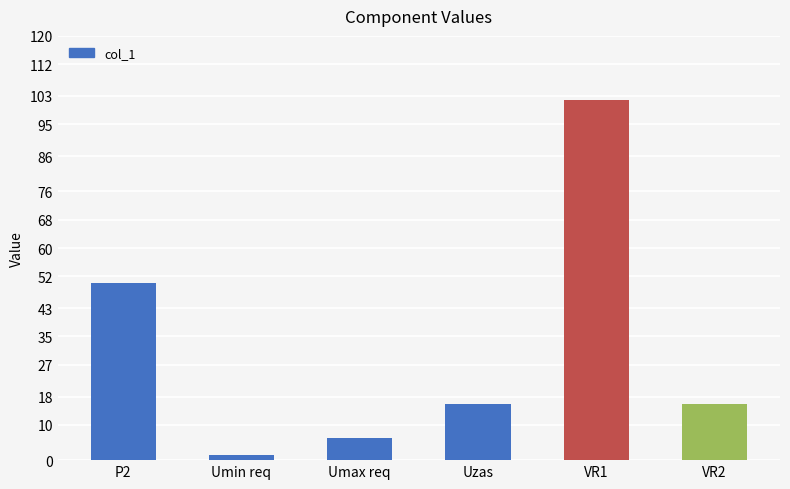

Does the chart contain any negative values?

No